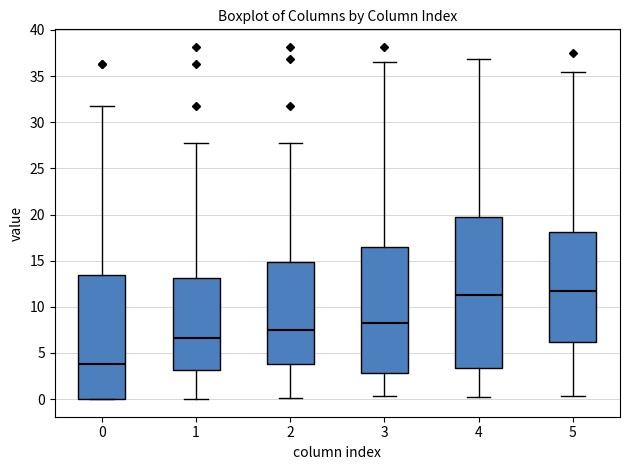

Reading left to right, read every box against the y-axis: the position of its median line, the range the box covers, and the ends of its whiskers. The values are not printed on the chart, so give them approximately, as read against the axis.

0: median 4.0, box 0.0 to 13.5, whiskers 0.0 to 31.5
1: median 6.5, box 3.0 to 13.0, whiskers 0.0 to 28.0
2: median 7.5, box 4.0 to 15.0, whiskers 0.0 to 28.0
3: median 8.0, box 3.0 to 16.5, whiskers 0.5 to 36.5
4: median 11.5, box 3.5 to 19.5, whiskers 0.0 to 37.0
5: median 11.5, box 6.0 to 18.0, whiskers 0.5 to 35.5